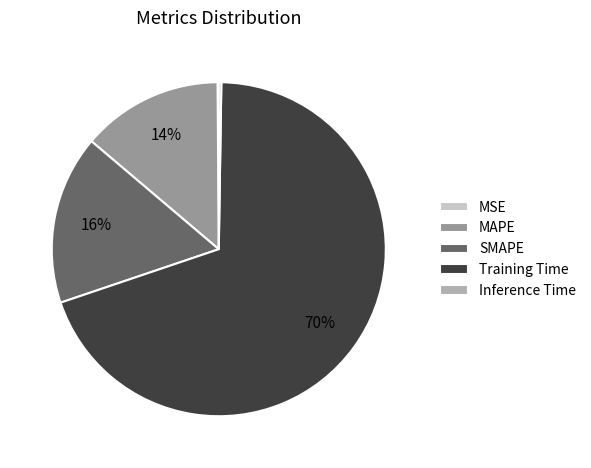

Which category accounts for the majority?

Training Time